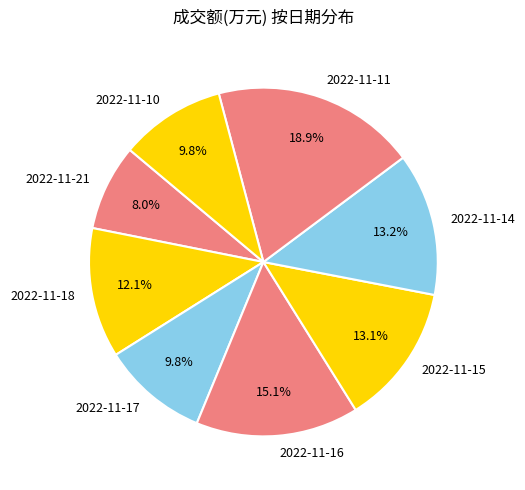

Does any single category account for the majority?

No